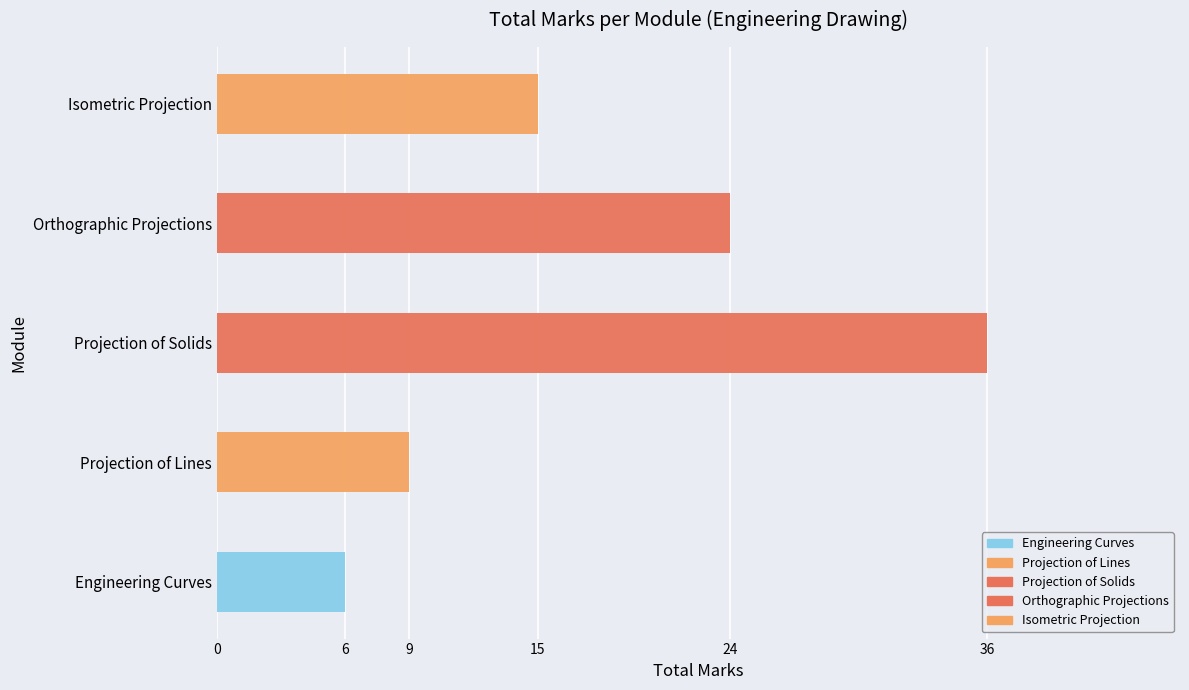

How many bars are there in total?

5